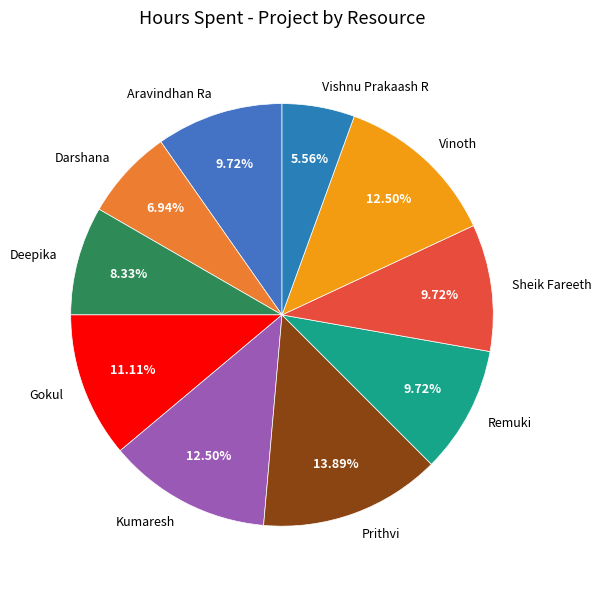

Which slice is the largest?

Prithvi